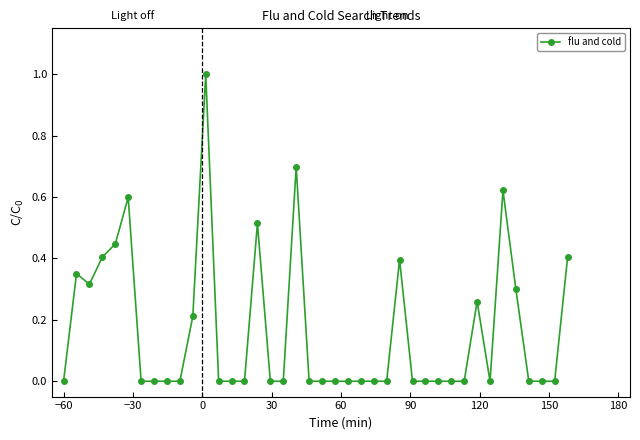

True or false: there are more than 1 points higher than both neighbors.

True